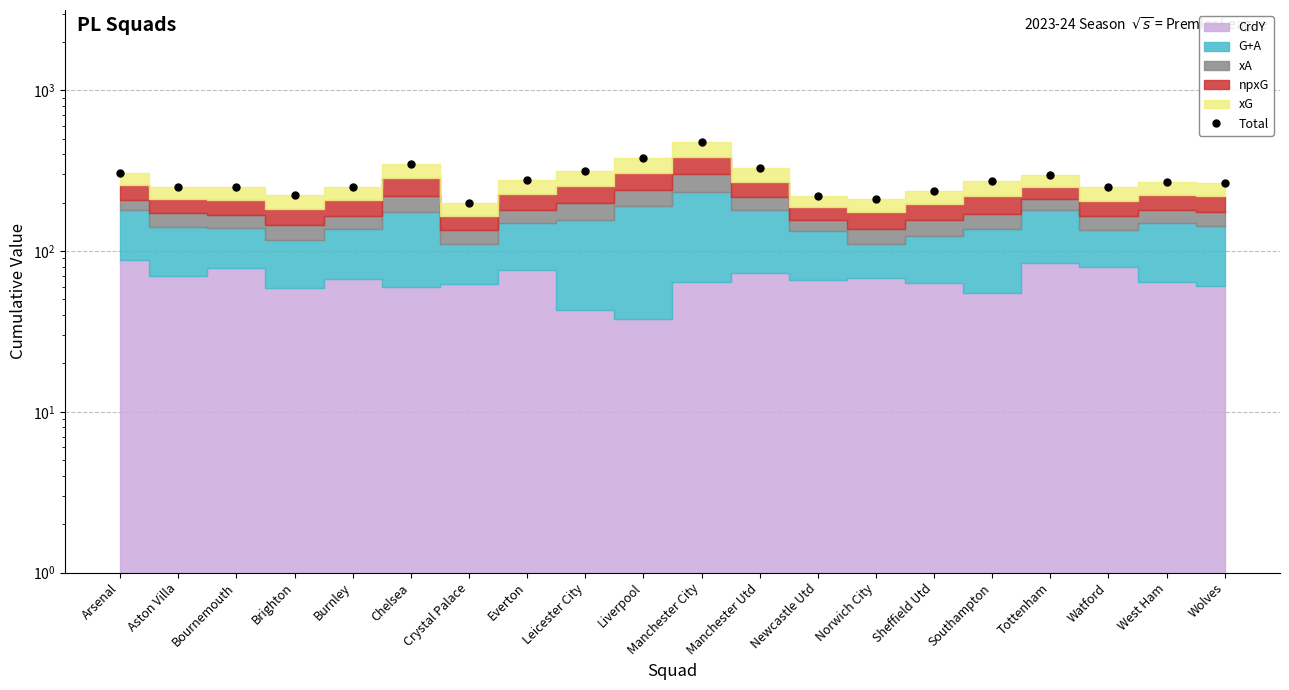

List the labels in order of value, largest first.

Manchester City, Liverpool, Chelsea, Manchester Utd, Leicester City, Arsenal, Tottenham, Everton, Southampton, West Ham, Wolves, Burnley, Aston Villa, Watford, Bournemouth, Sheffield Utd, Brighton, Newcastle Utd, Norwich City, Crystal Palace